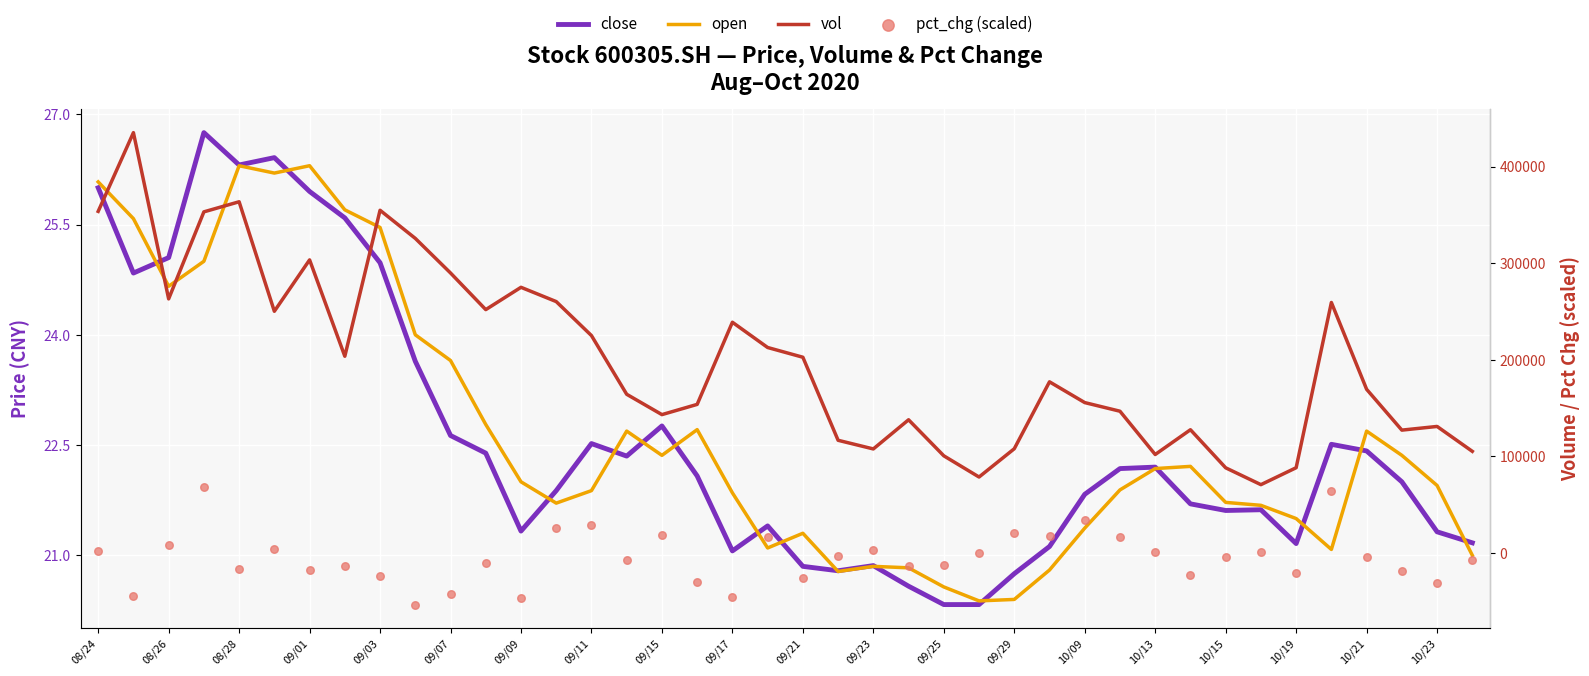

Is the value of open at 10/23 greater than the value of vol at 08/24?

No